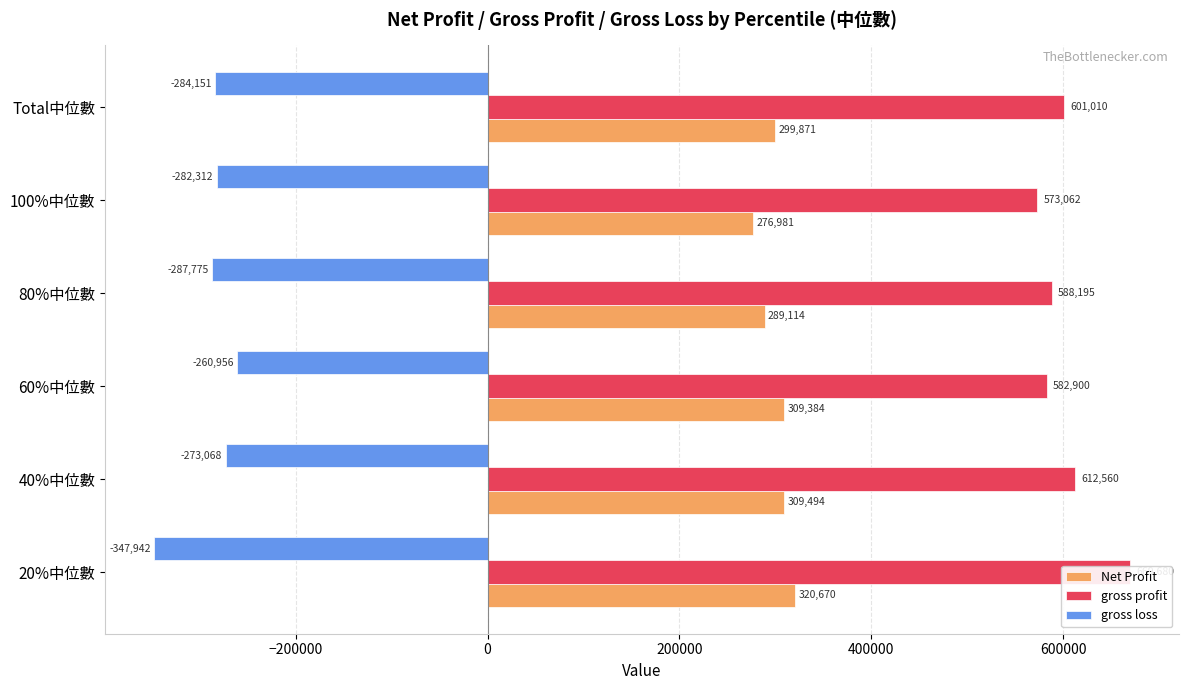

Which series has the largest total across all categories?

gross profit